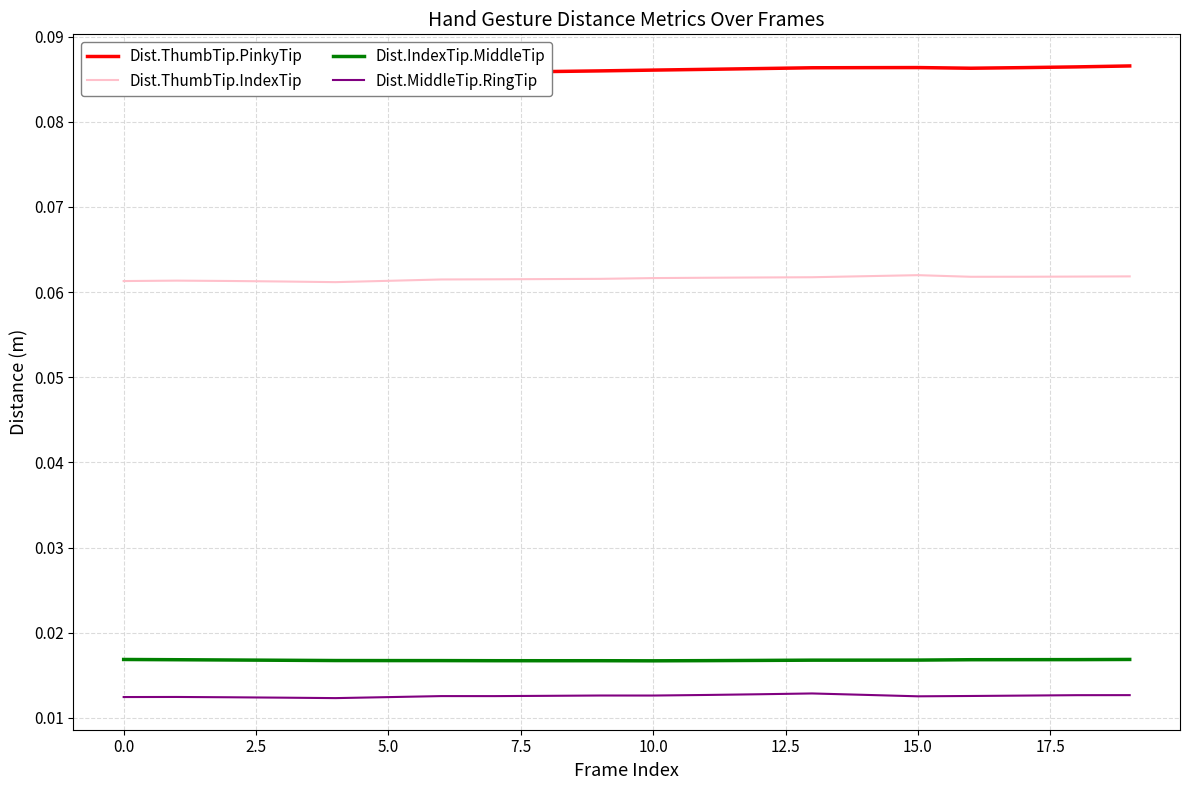

List the series in order of their peak value, highest first.

Dist.ThumbTip.PinkyTip, Dist.ThumbTip.IndexTip, Dist.IndexTip.MiddleTip, Dist.MiddleTip.RingTip